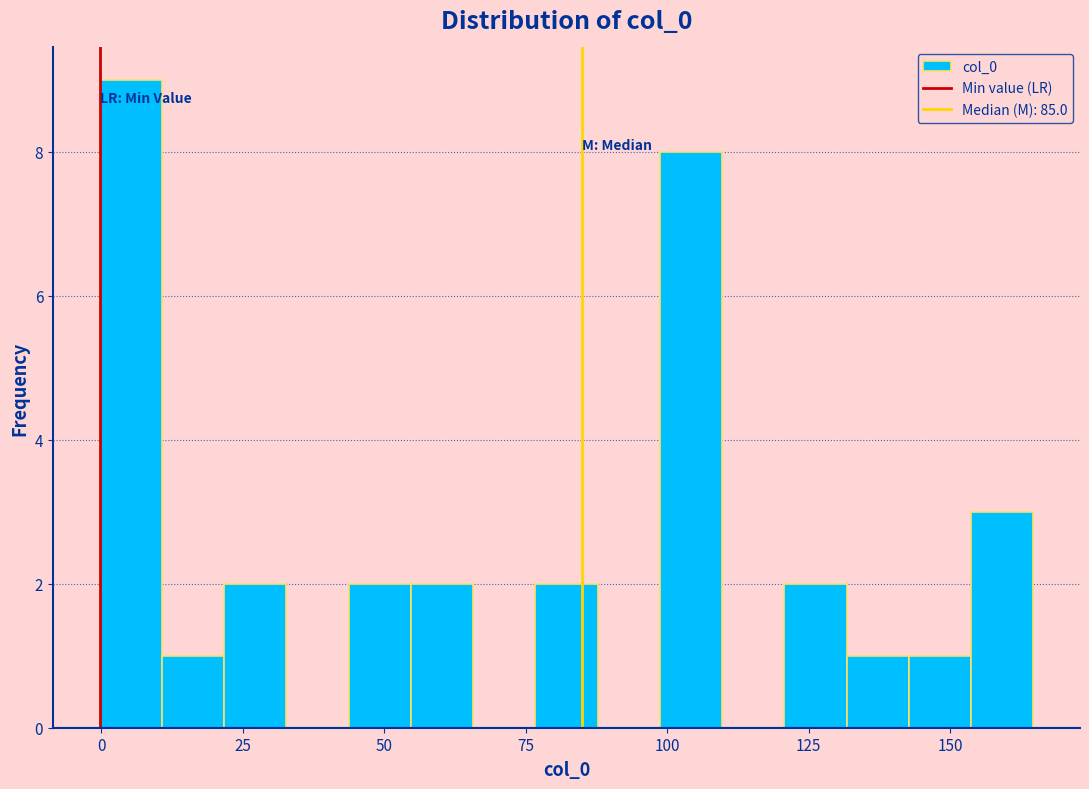

Read against the x-axis, roughly where is the centre of the tallest bar?

5